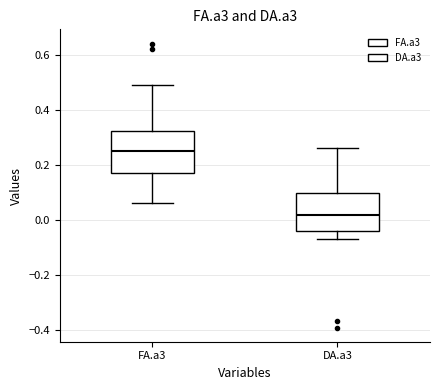

Which box has the lowest median line?

DA.a3